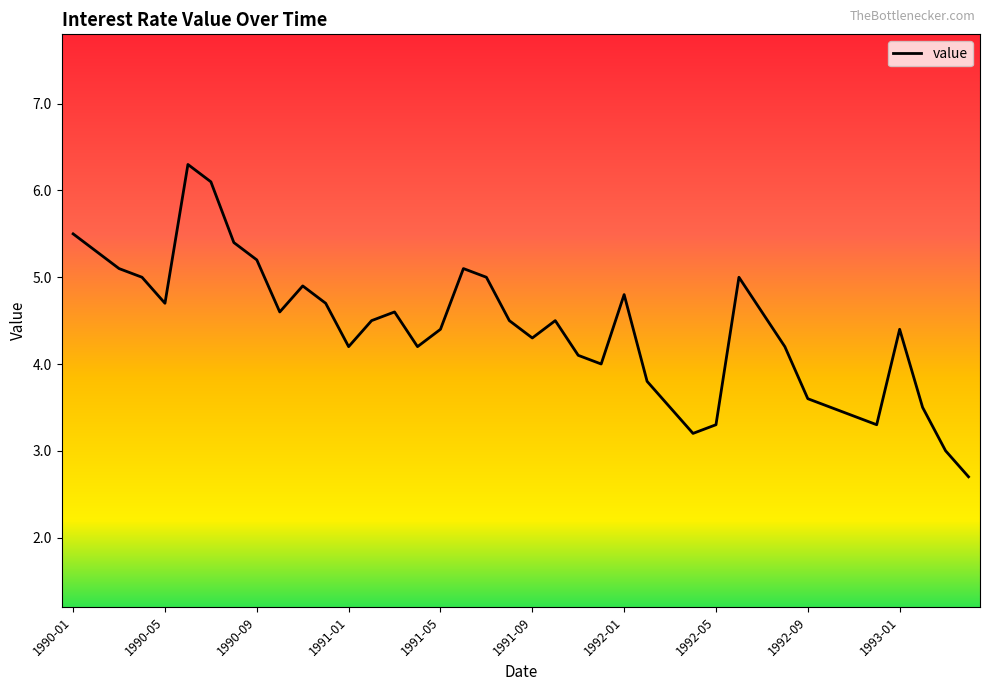

What is the average value?

4.4